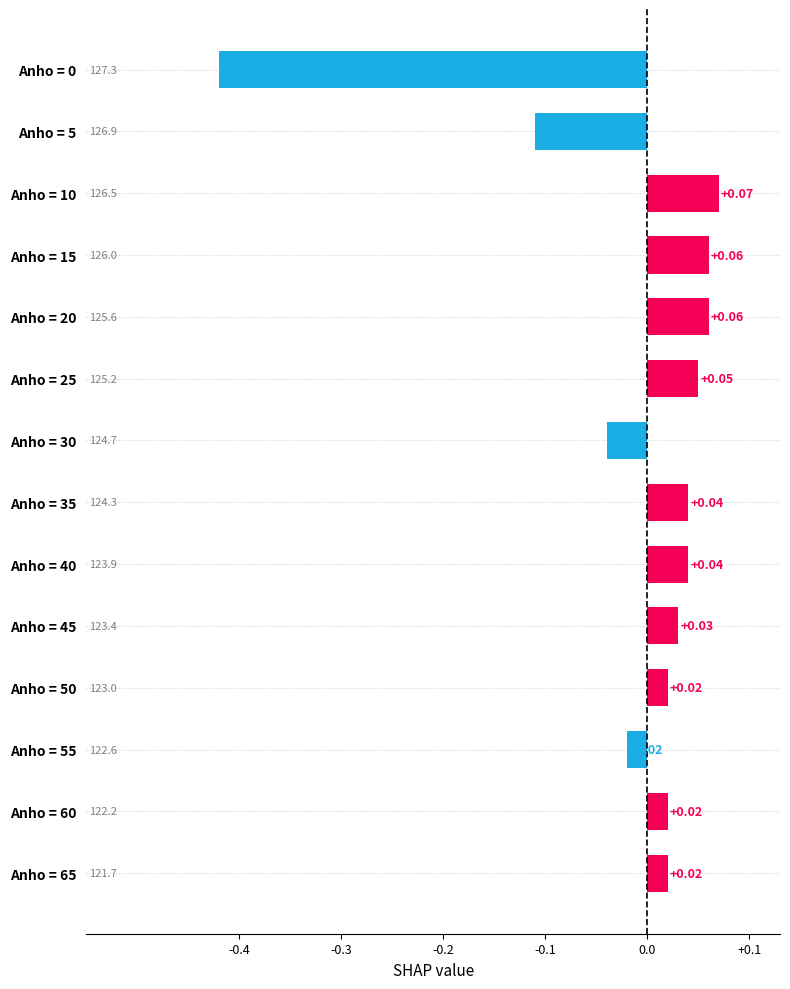

What is the change in value from Anho = 30 to Anho = 20?

+0.1